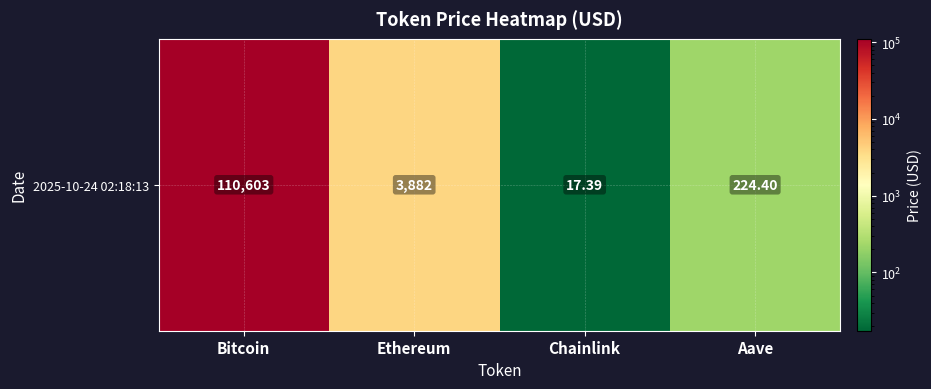

Reading right to left, extract all data points from this chart.

224.4	17.4	3882.0	110603.0